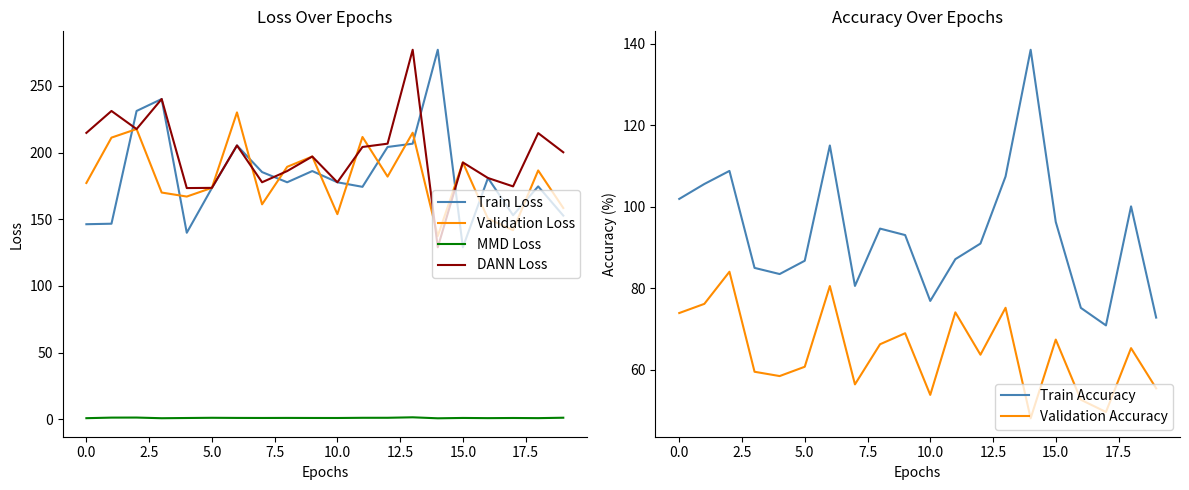

What is the lowest value of the Validation Loss series?

137.4